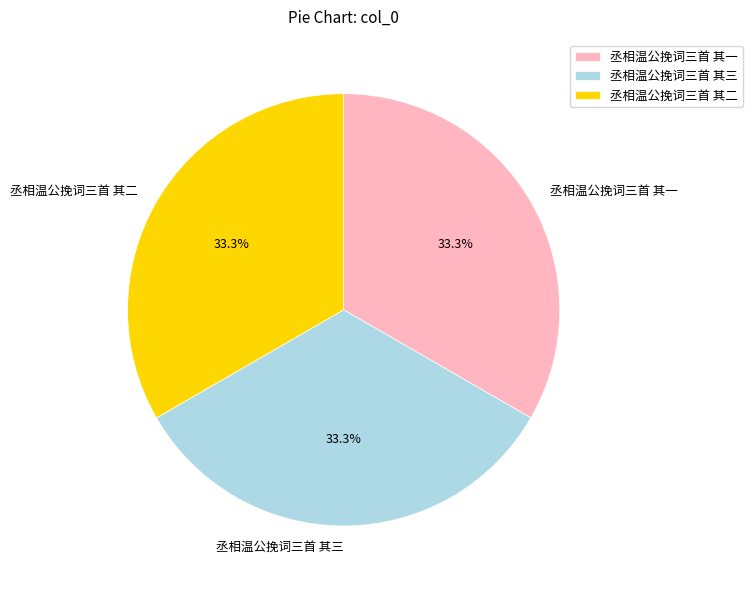

What is the ratio of the value at 丞相温公挽词三首 其一 to the value at 丞相温公挽词三首 其三?

1.0